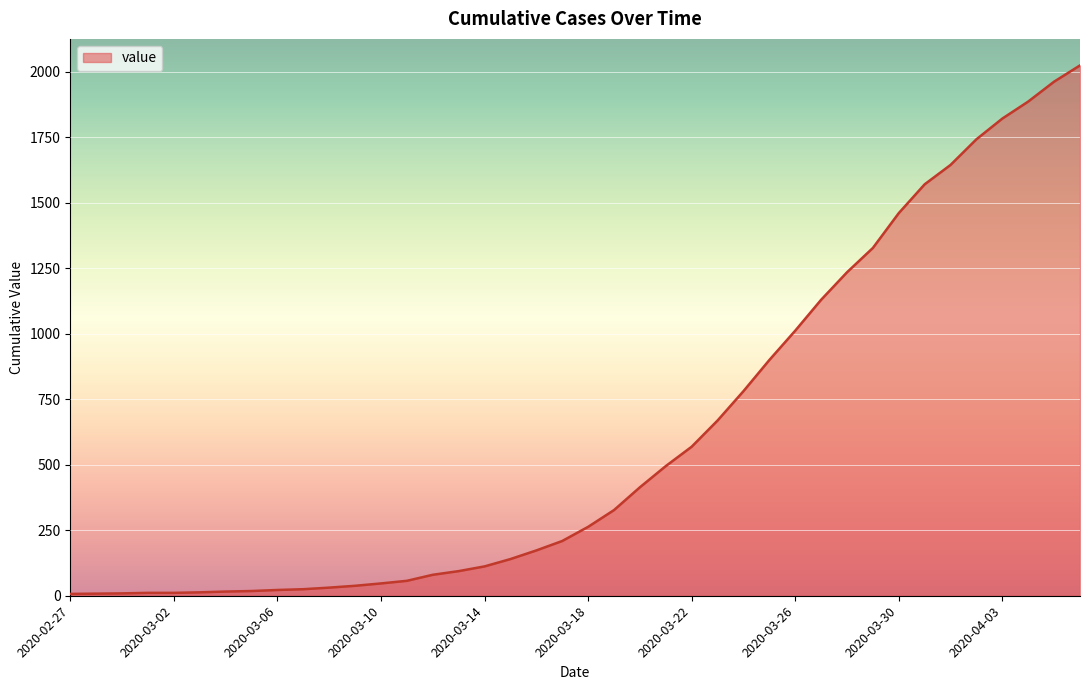

How many lines are shown in the chart?

1